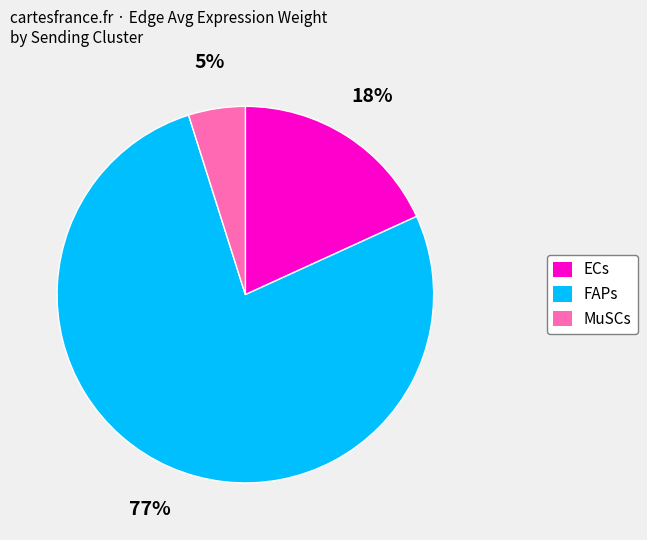

Does any single category account for the majority?

Yes